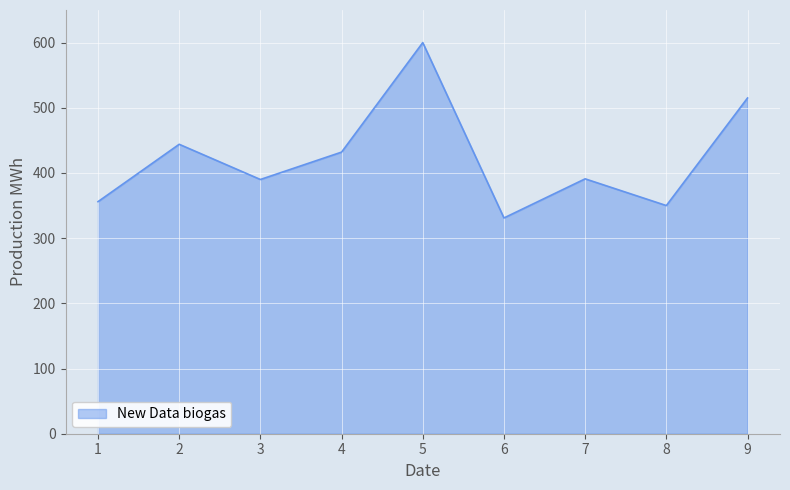

What is the ratio of the value at 1 to the value at 4?

0.8